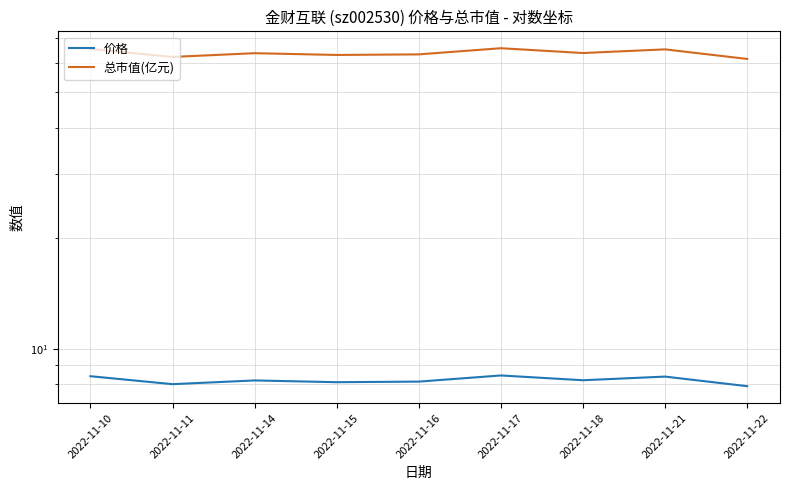

Where does the 价格 series first go above 8?

2022-11-10